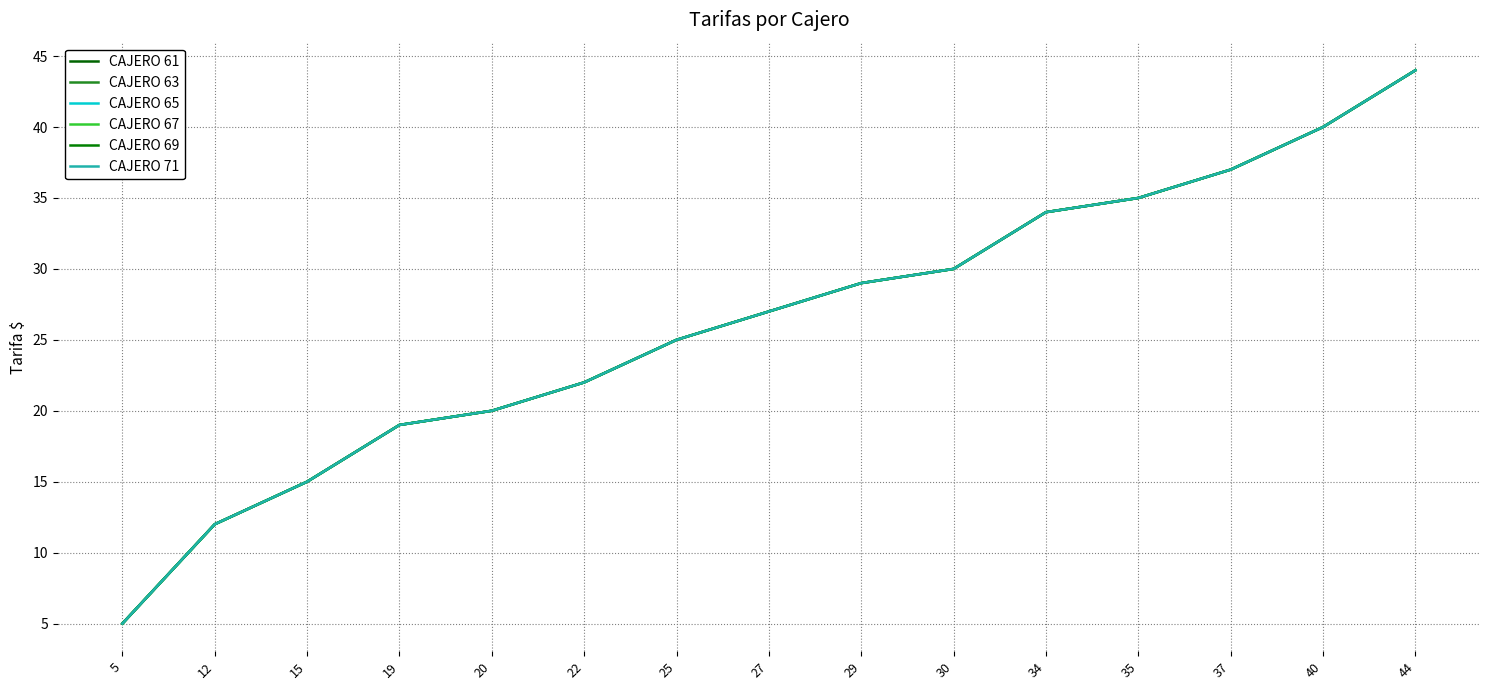

At how many categories does at least one series exceed 21?

10